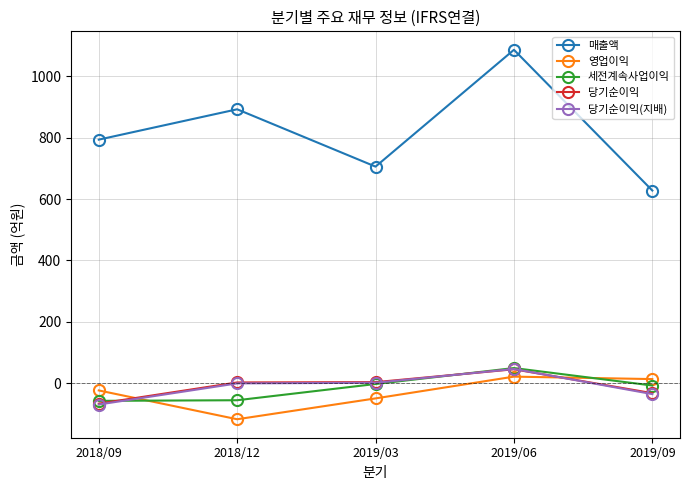

What is the total value across all series at 2018/09?

575